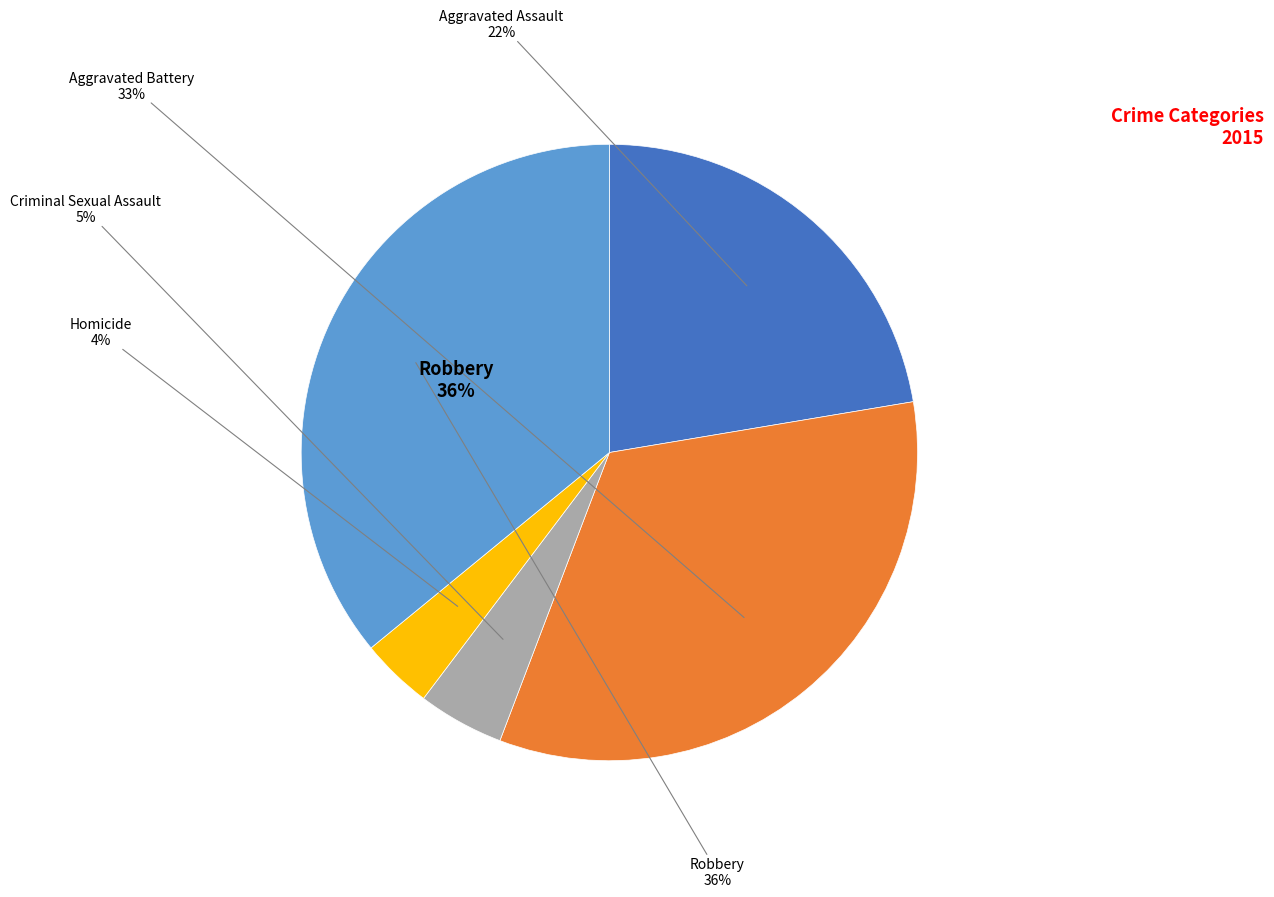

Is there any slice that represents more than half of the pie?

No